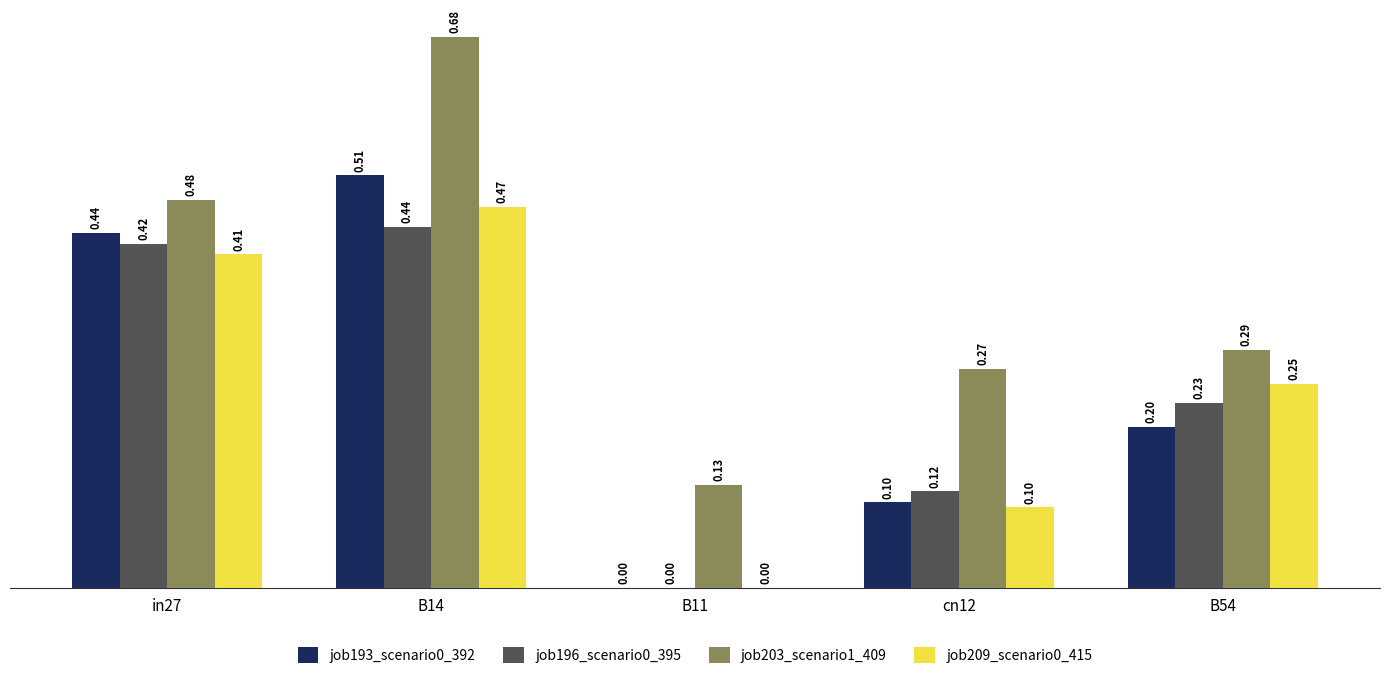

Count the job209_scenario0_415 values in the range 0 to 1.

5